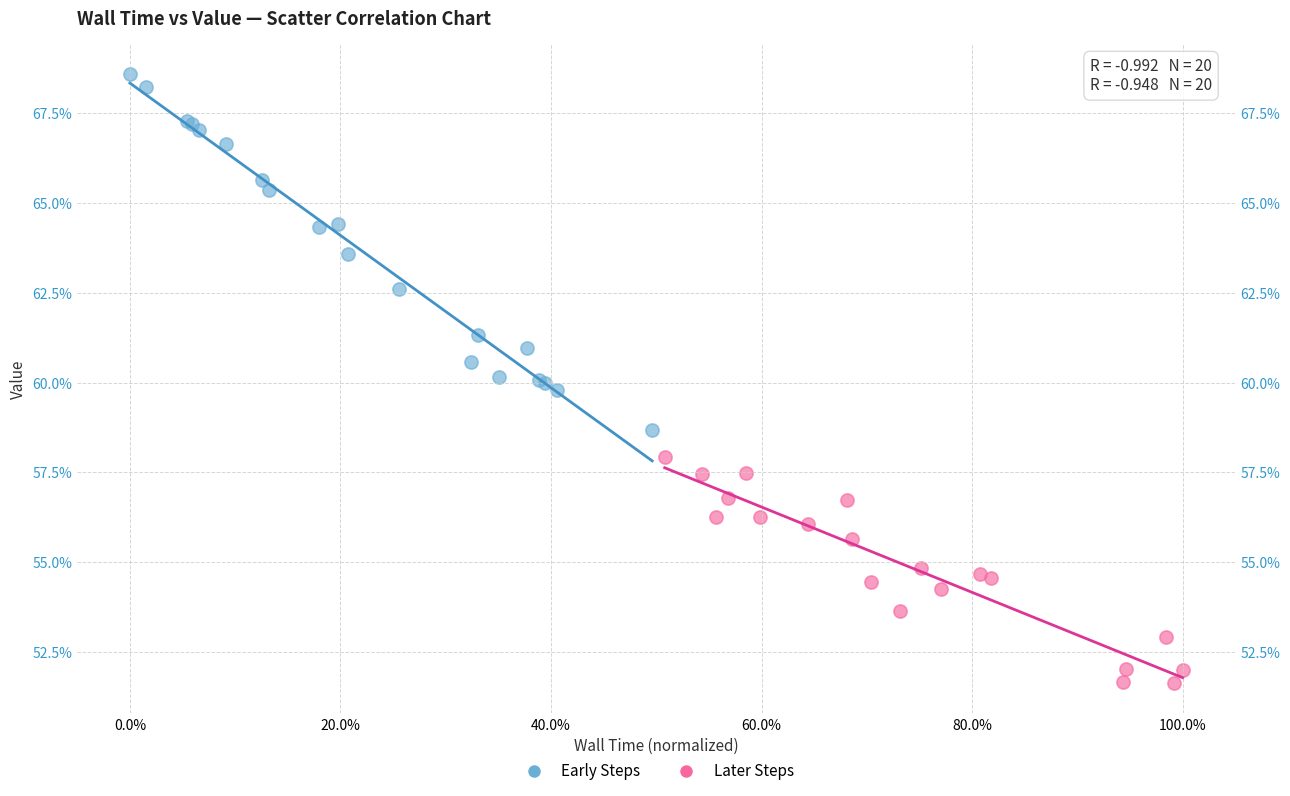

Which series contains the highest Y value?

Early Steps